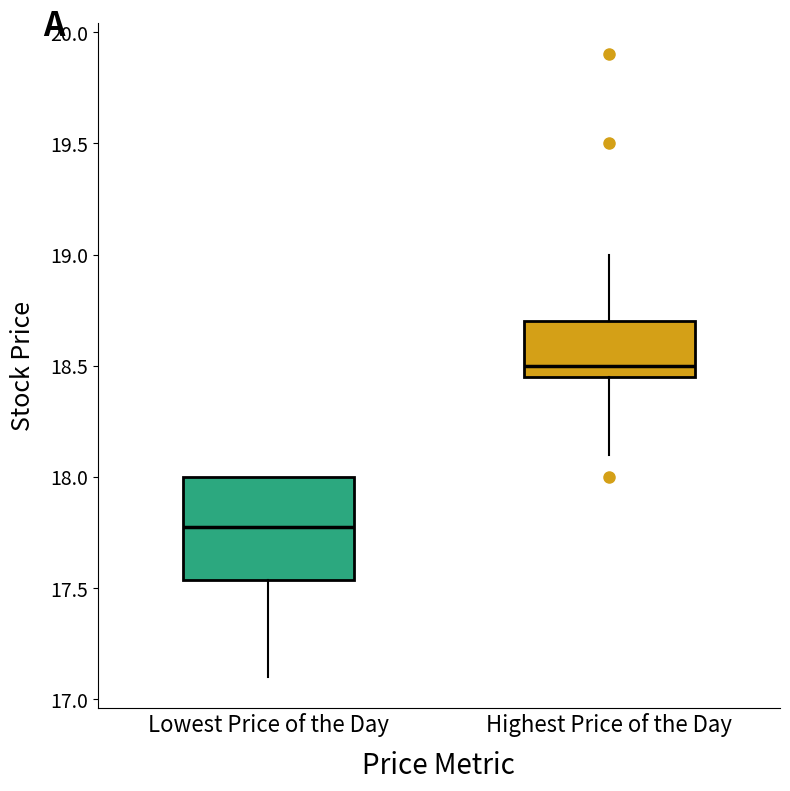

Which box's median line is the lowest?

Lowest Price of the Day